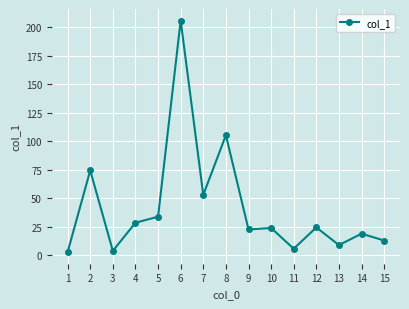

Is this an area chart (filled region under the line)?

No